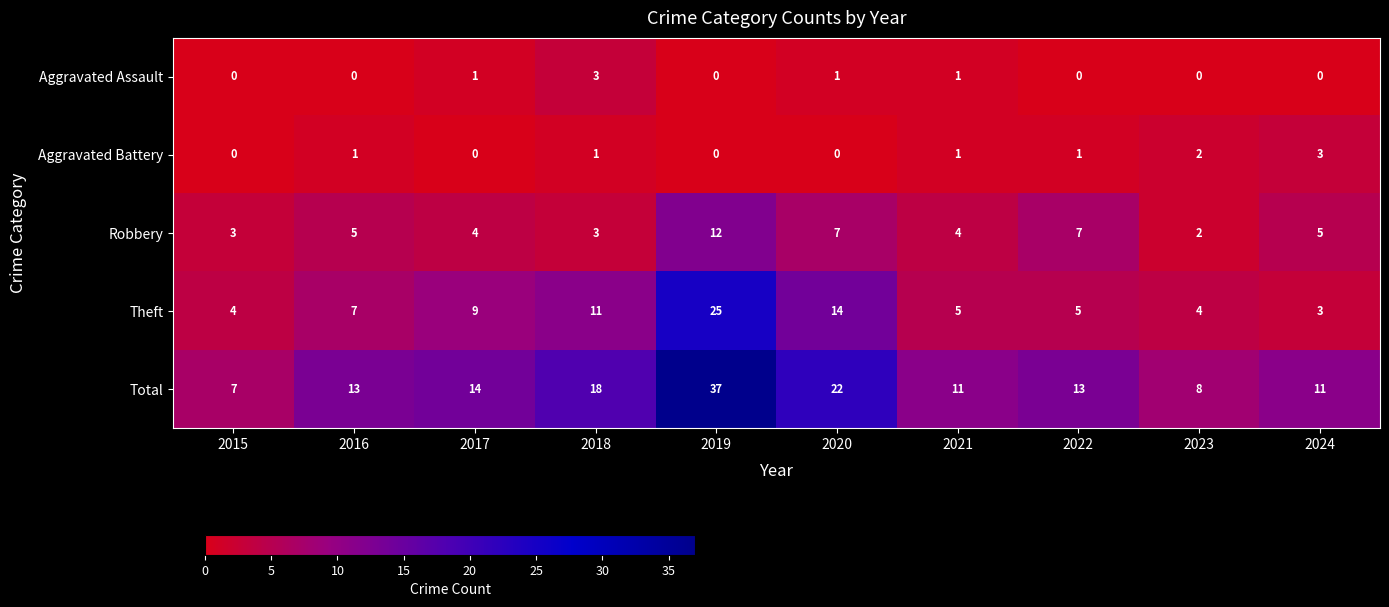

Which category has the highest value in the Aggravated Assault series?

2018